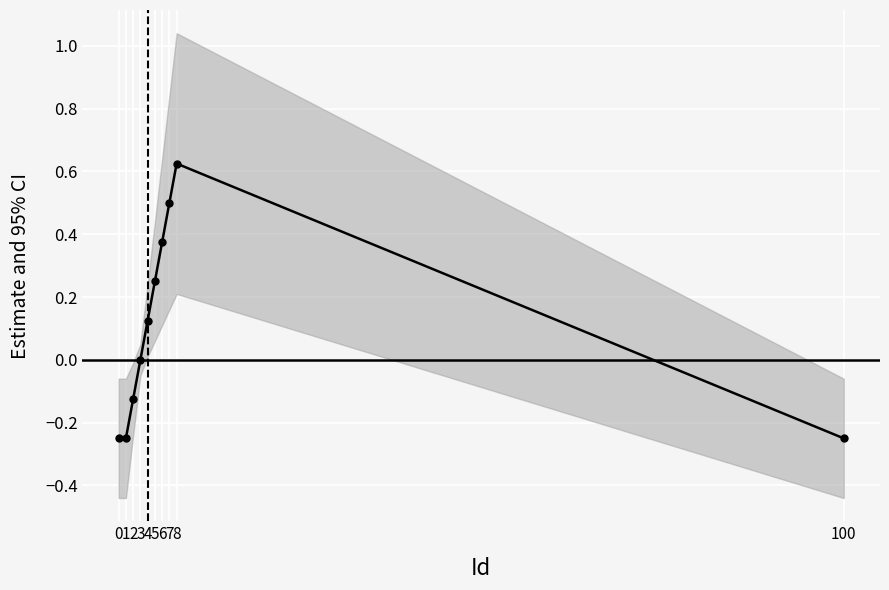

True or false: the data has more than 1 interior local peaks.

False